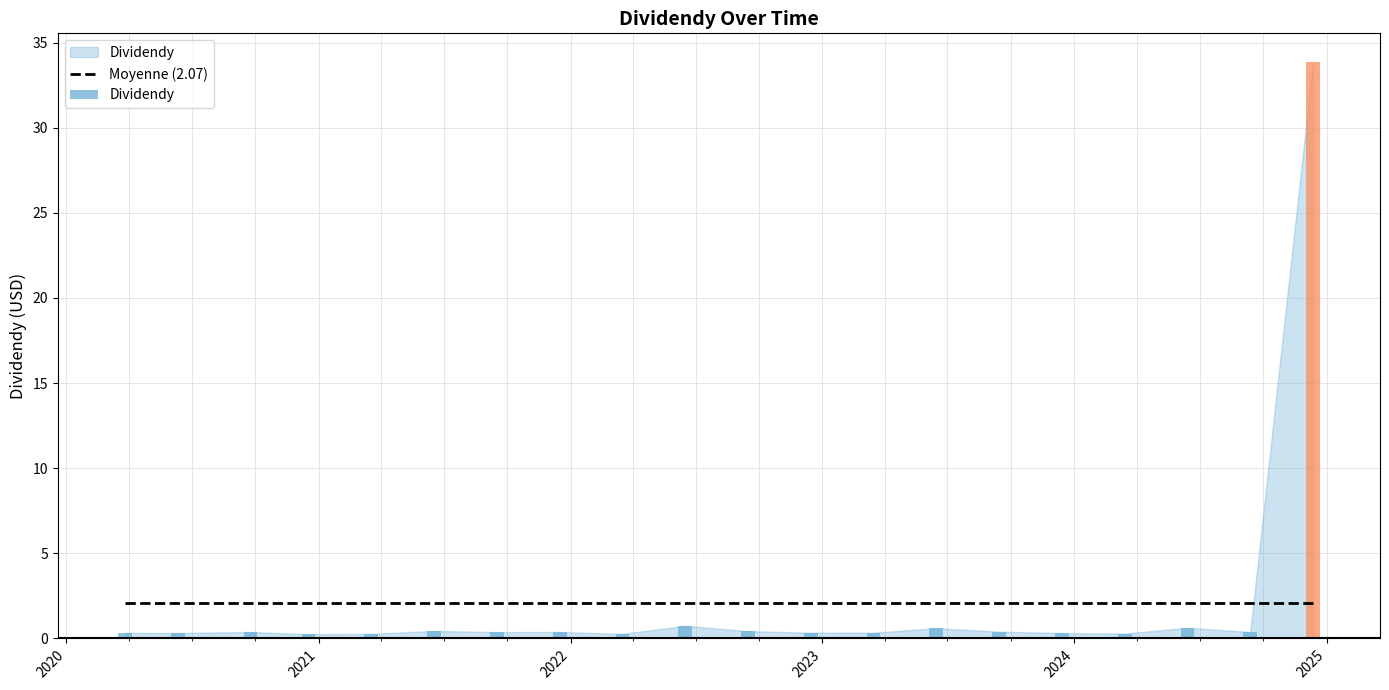

What is the greatest value displayed?

33.9